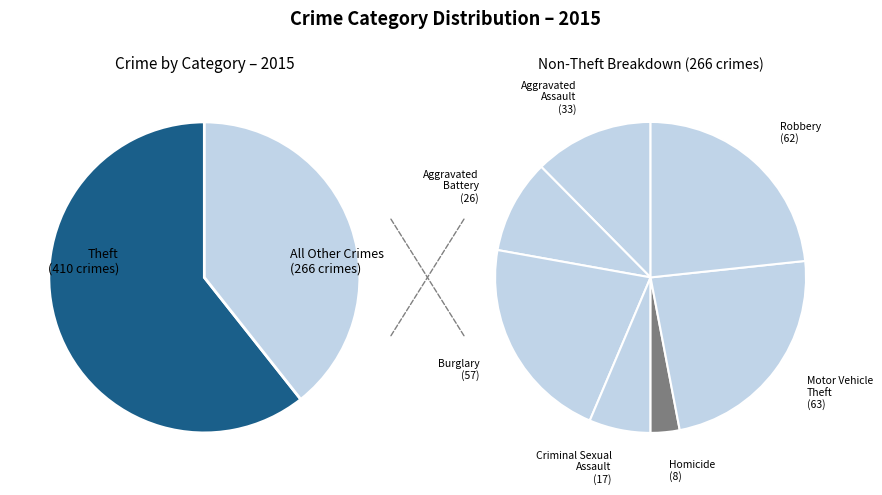

Which category has the biggest portion of the pie?

Theft